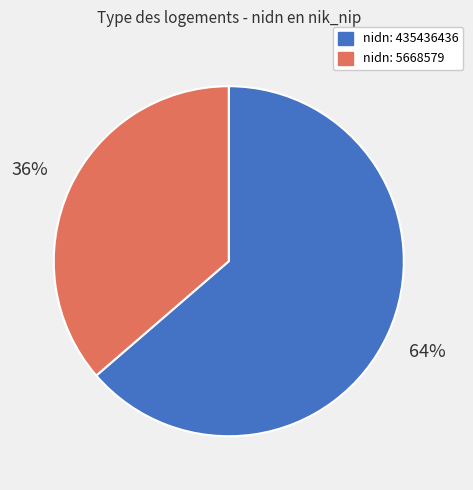

Does any single category account for the majority?

Yes